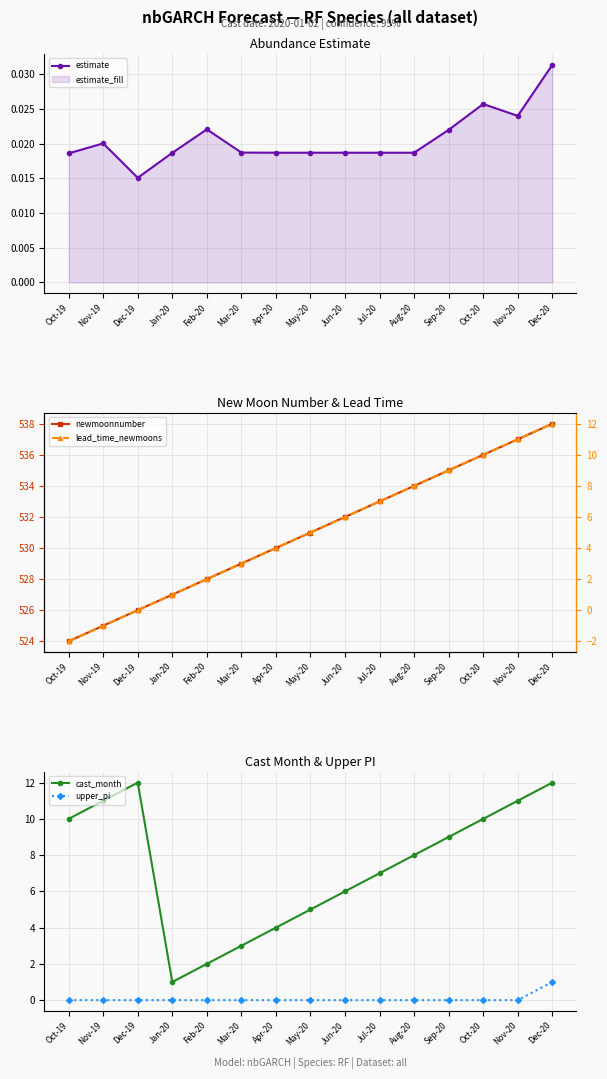

True or false: cast_month and upper_pi intersect in this chart.

False